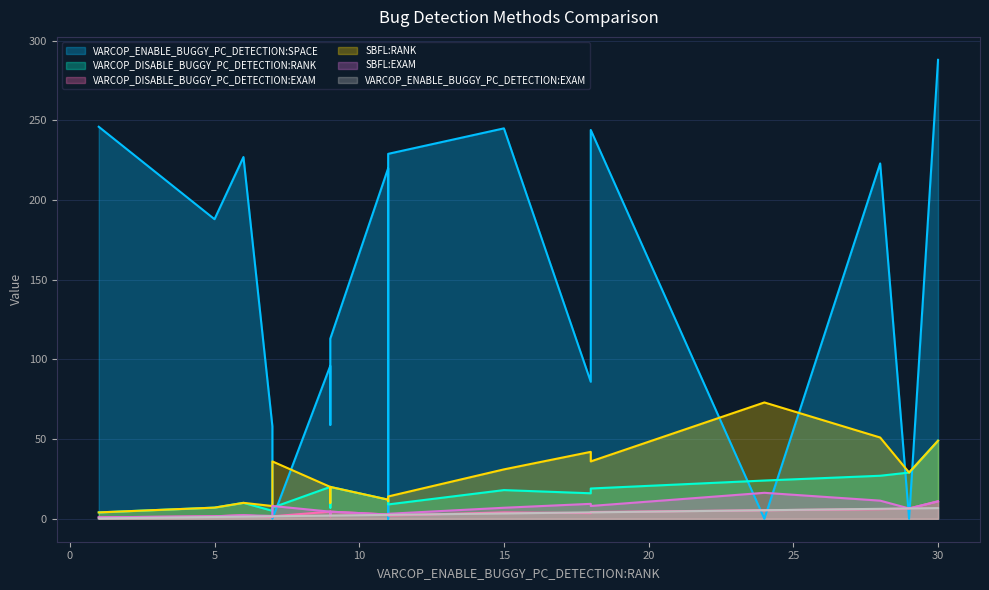

What is the difference between the VARCOP_ENABLE_BUGGY_PC_DETECTION:EXAM values at 7 and 29?

4.9